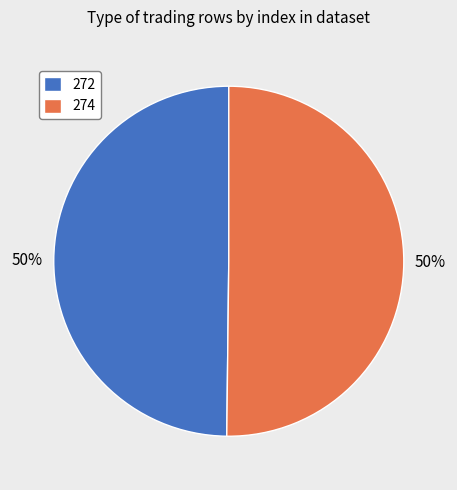

To the nearest percent, what is the average slice percentage?

50%